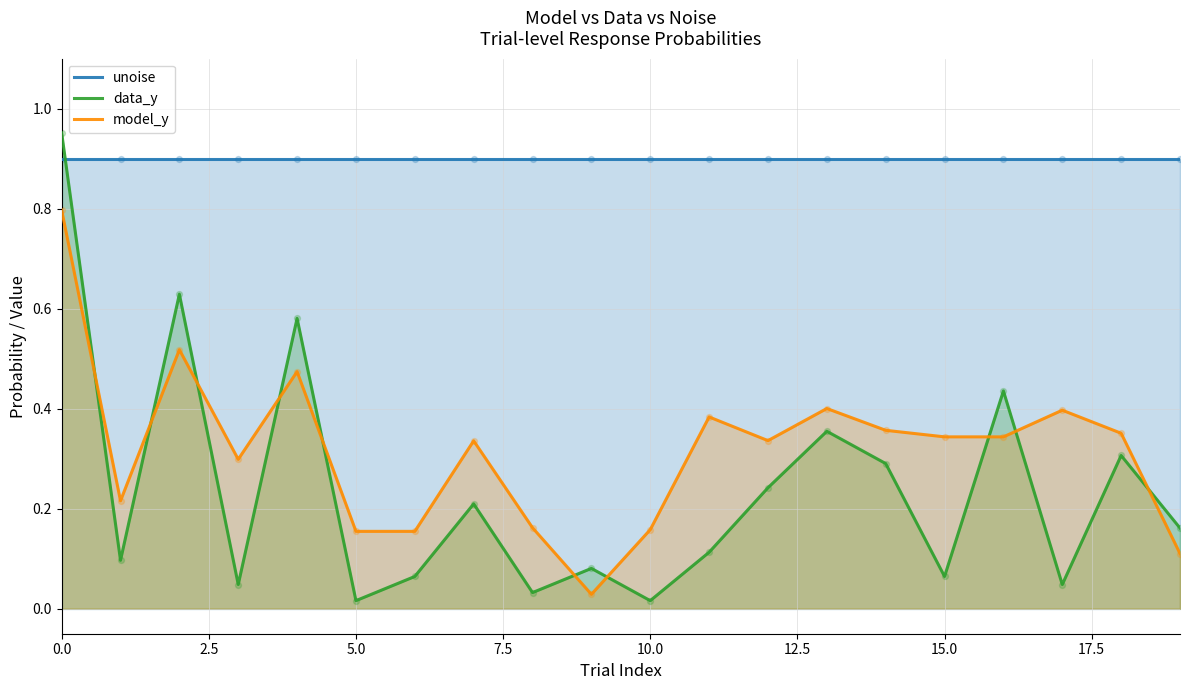

Which series has the largest Y range (max minus min)?

data_y